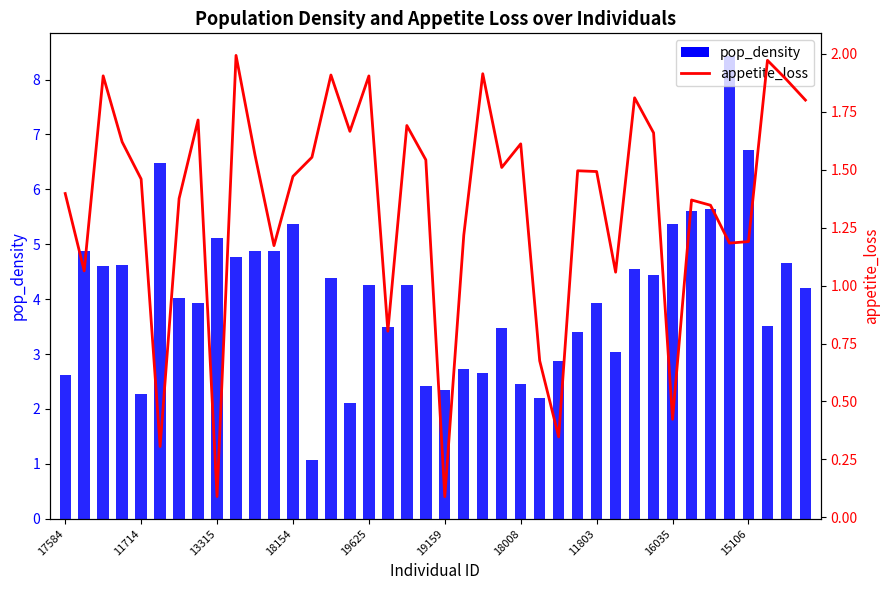

What is the difference between the maximum and minimum values in the pop_density series?

7.4